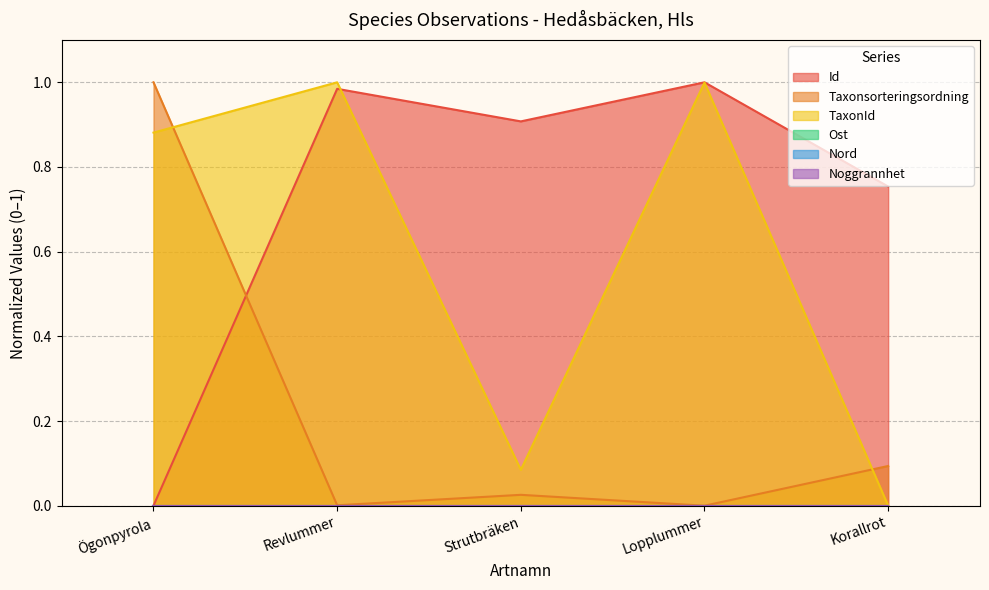

What is the sum of all Id values?

3.6